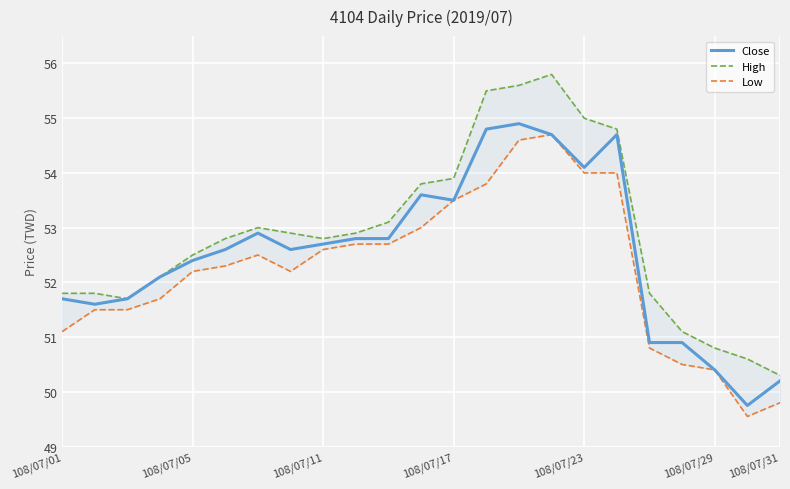

What is the total value across all series at 13?

164.1